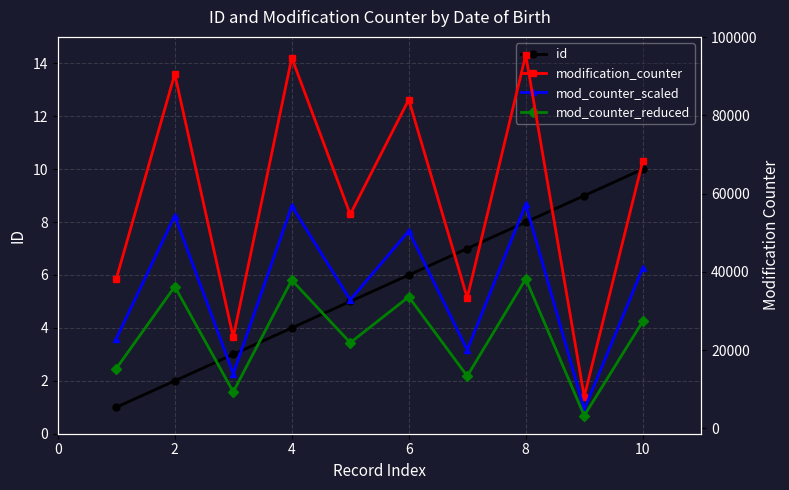

Between 0 and 7, which is larger?

7